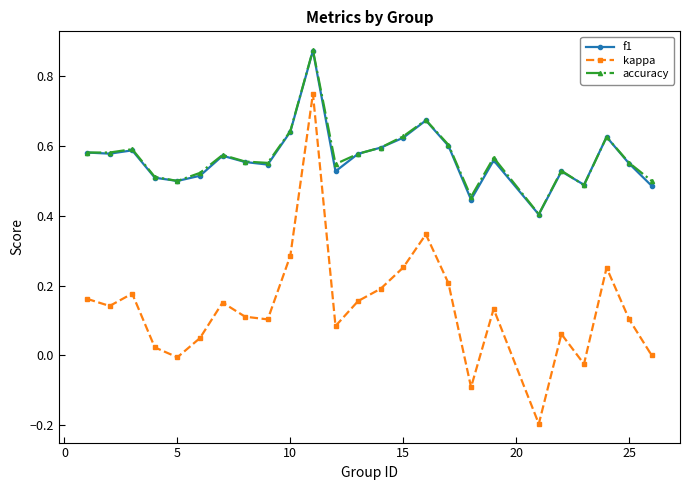

True or false: kappa and accuracy cross at least once.

False